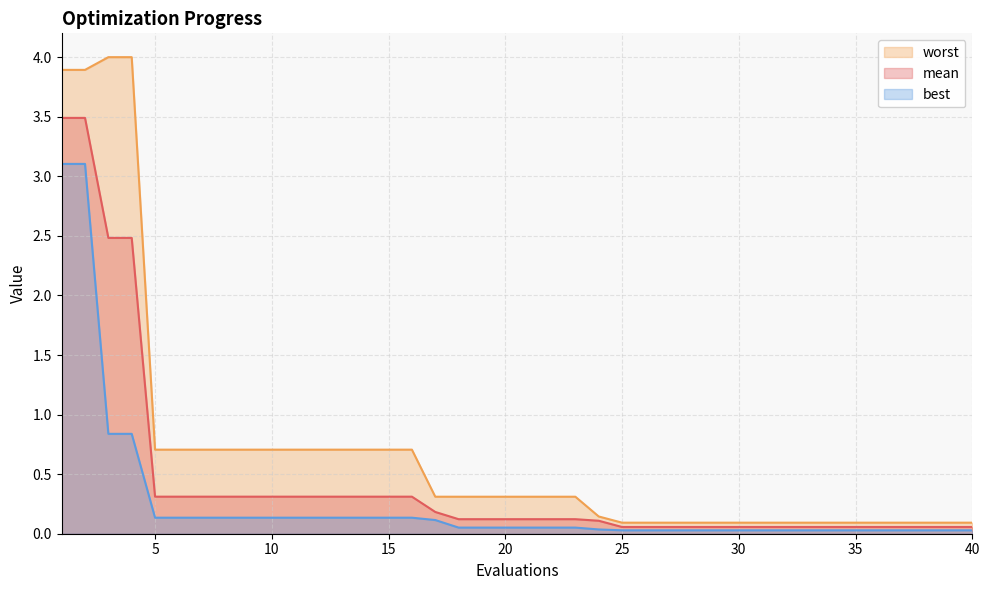

True or false: mean has a value of 0.9 at 3.

False